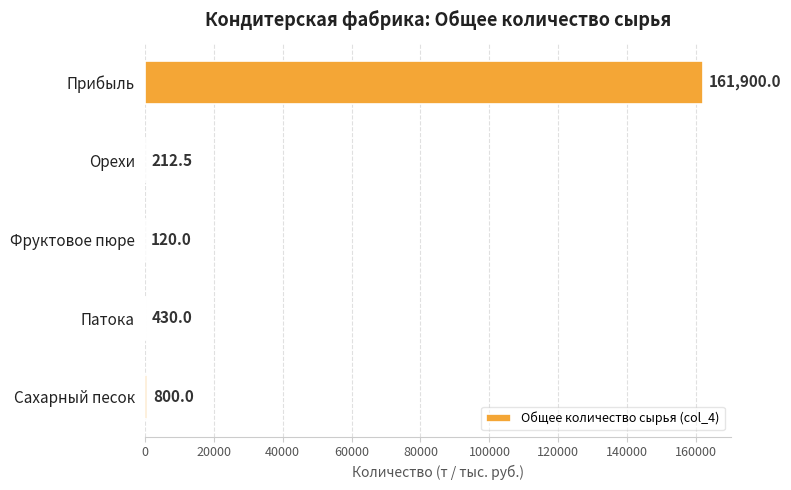

Reading bottom to top, list all the values displayed in this chart.

Сахарный песок=800.0	Патока=430.0	Фруктовое пюре=120.0	Орехи=212.5	Прибыль=161900.0